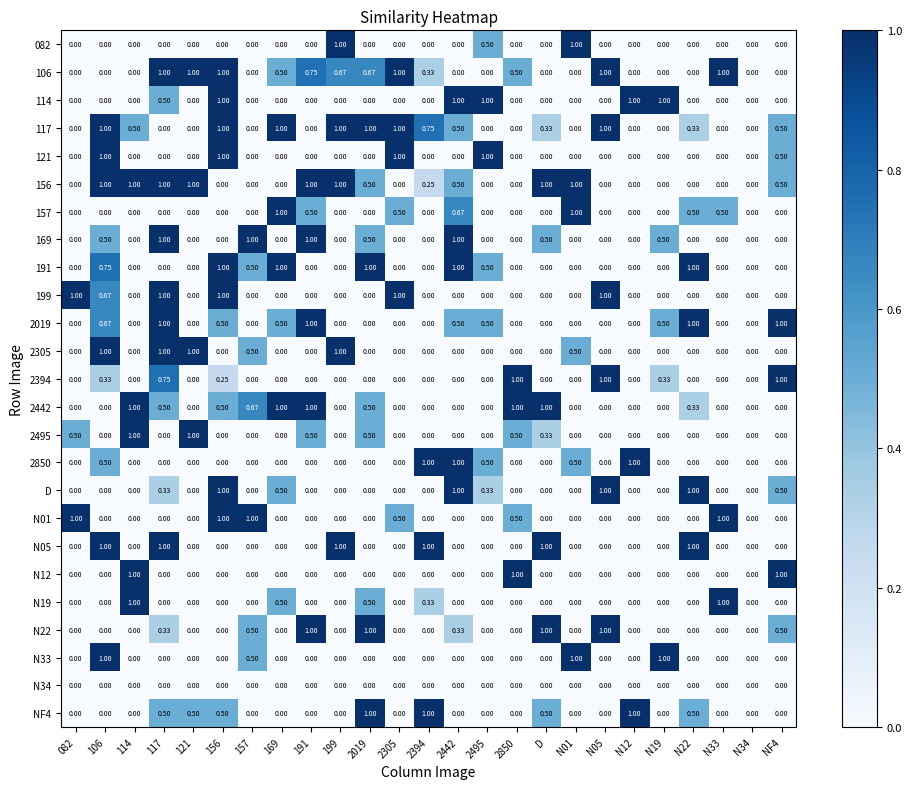

At which category is the sum across all series the highest?

117